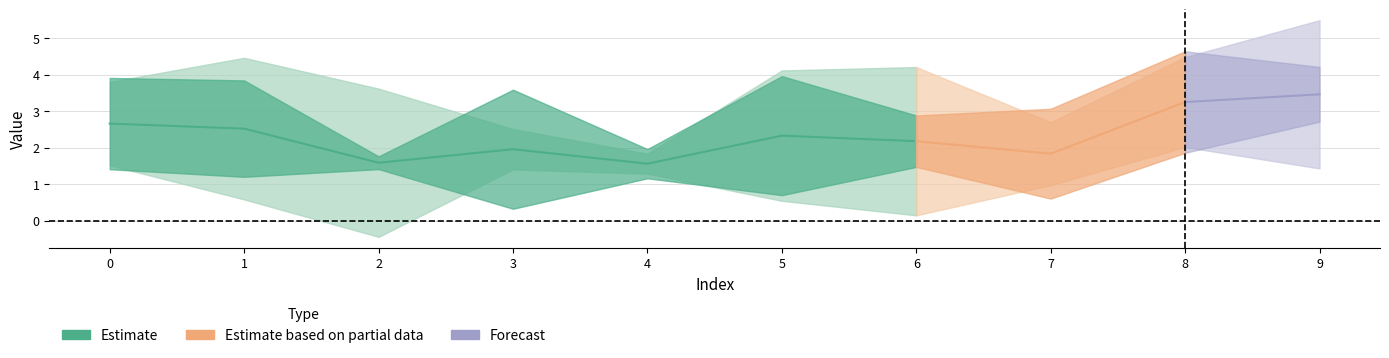

At how many categories does at least one series exceed 0?

10